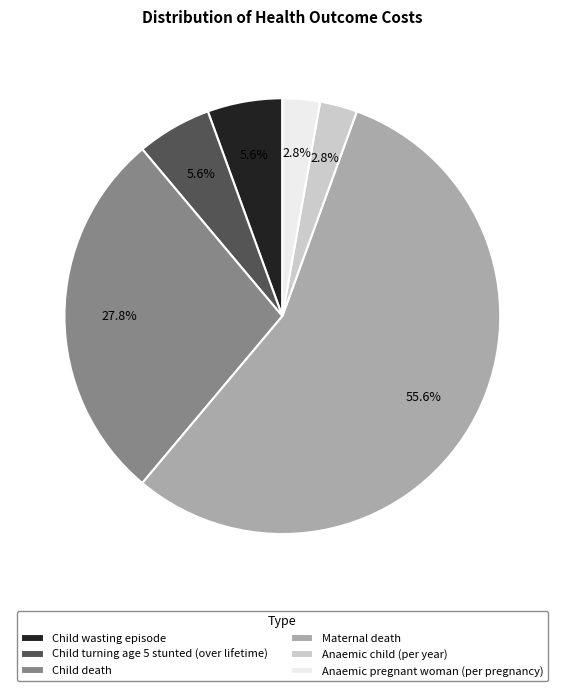

Which slice is the largest?

Maternal death